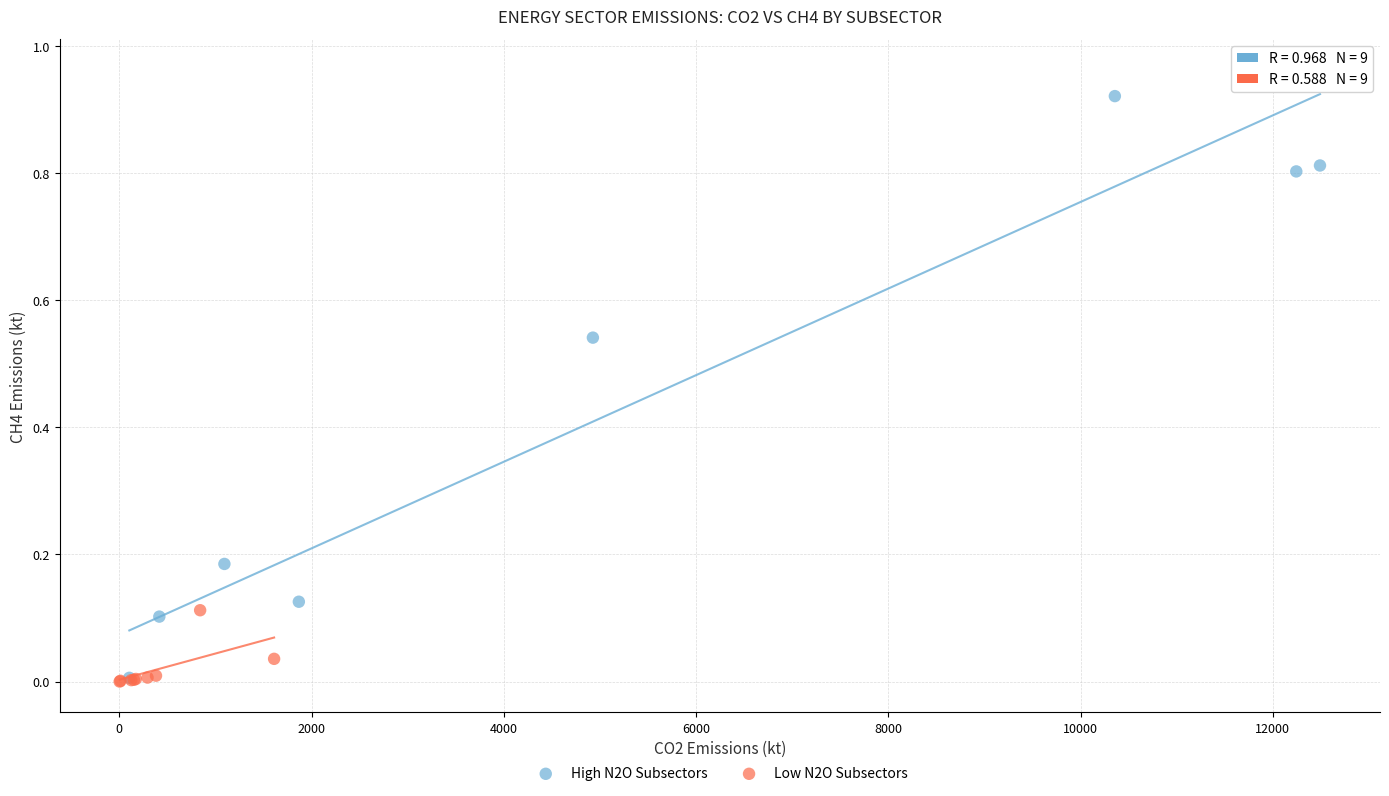

Which series contains the highest Y value?

High N2O Subsectors